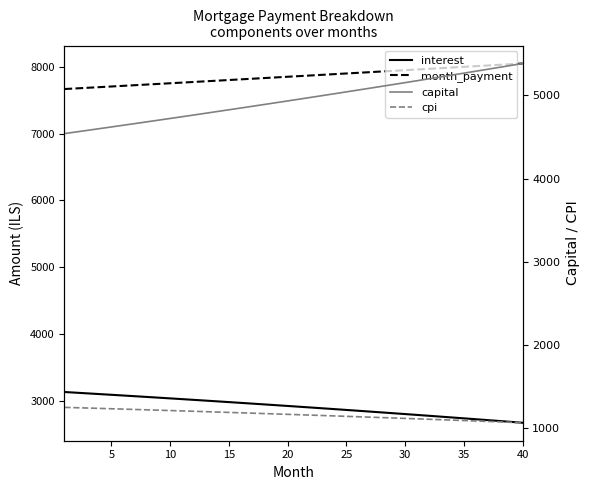

True or false: cpi and interest cross at least once.

False